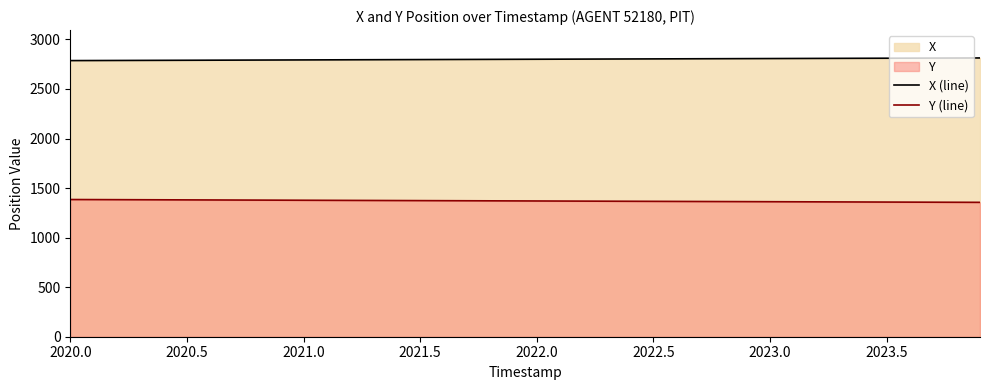

True or false: X (line) and Y (line) cross at least once.

False